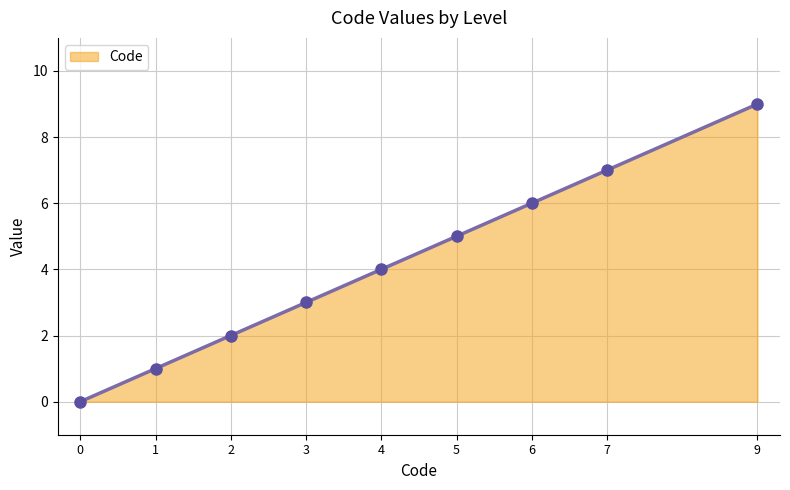

Approximately how many times larger is the value at 1 compared to 4?

0.2